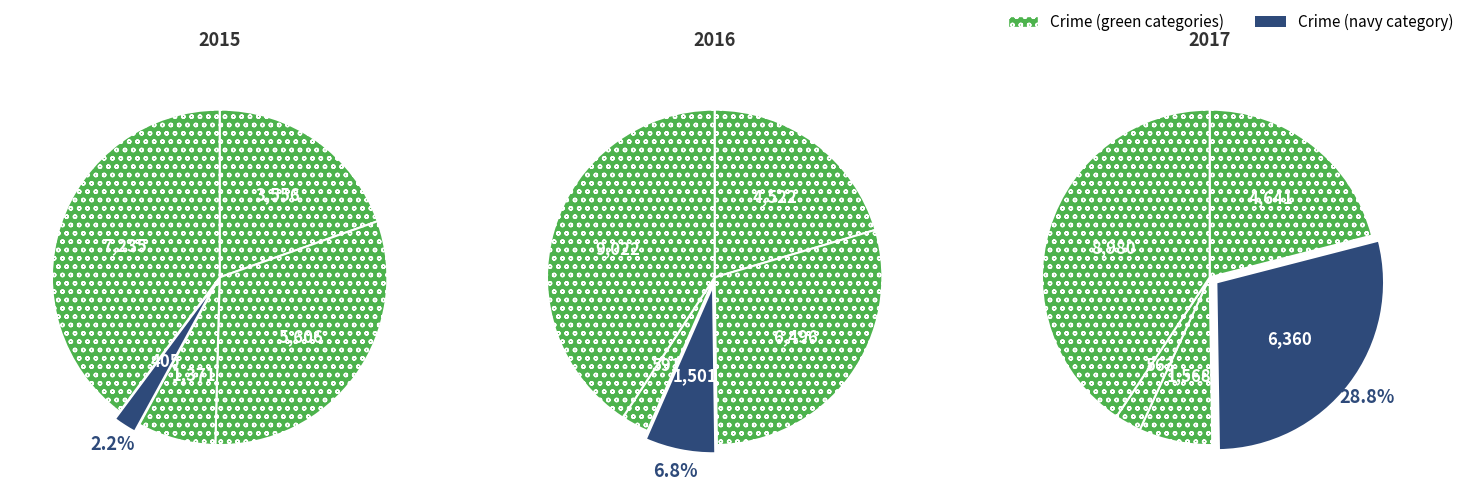

What percentage is the Homicide slice, to the nearest percent?

2%